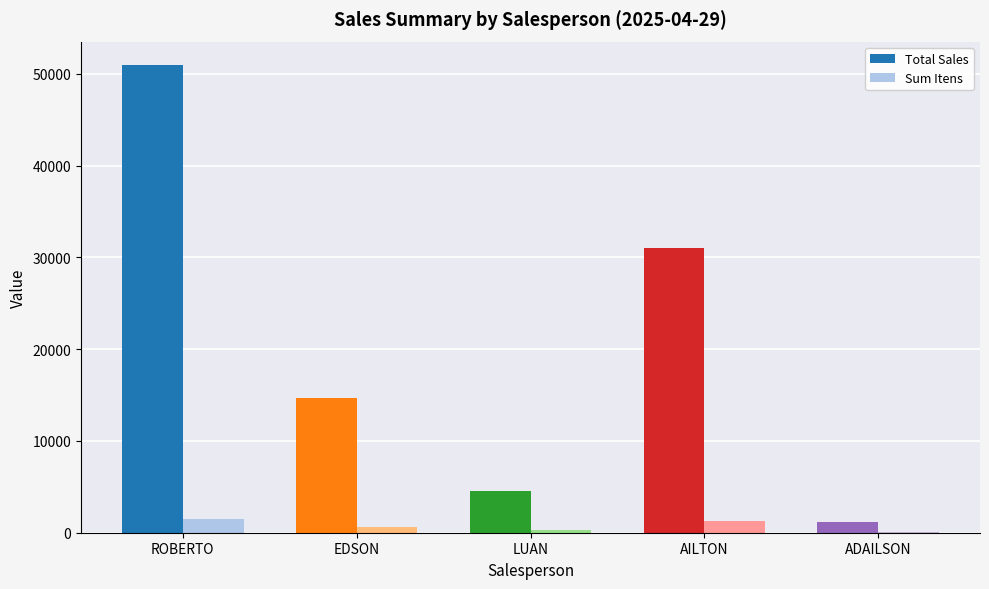

What is the sum of the Total Sales values at ROBERTO and AILTON?

81915.3